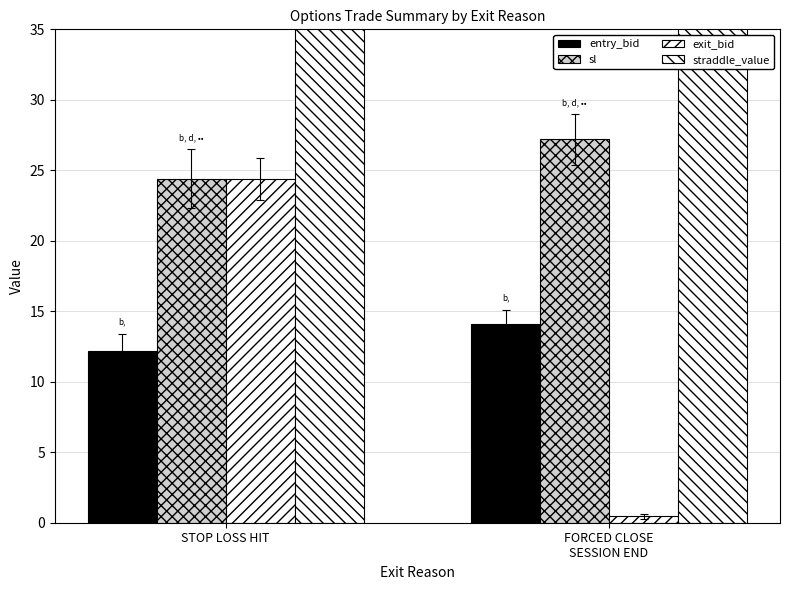

What position from the left is FORCED CLOSE
SESSION END?

2